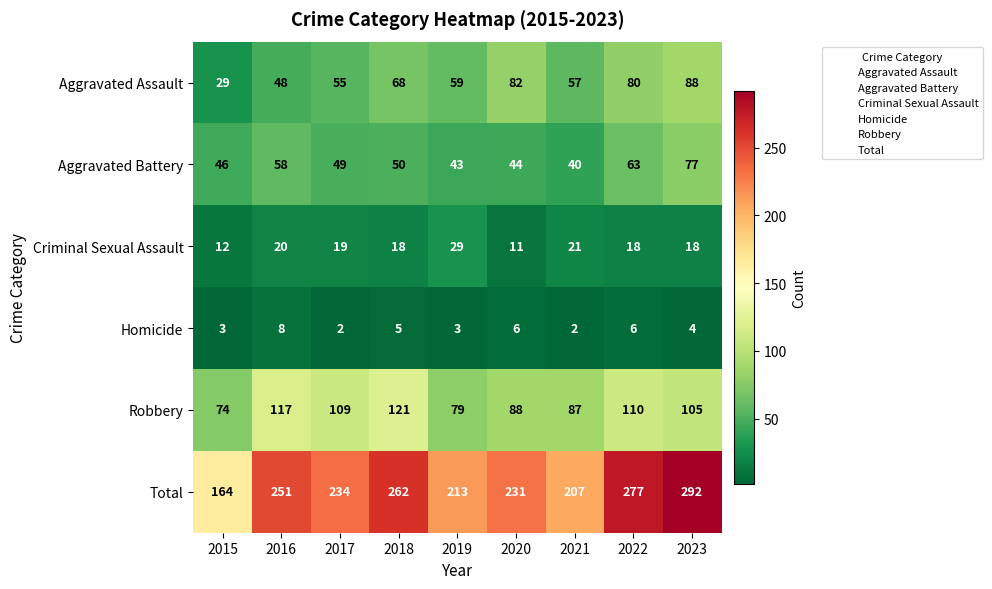

Where does the Criminal Sexual Assault series first go above 18?

2016